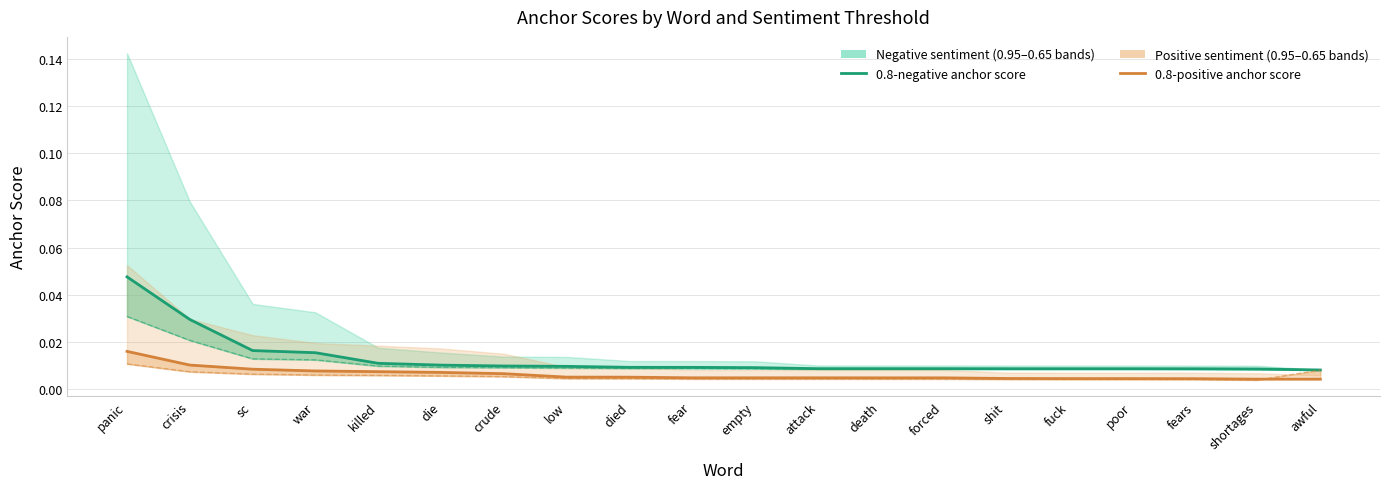

Does the chart have visible grid lines?

Yes